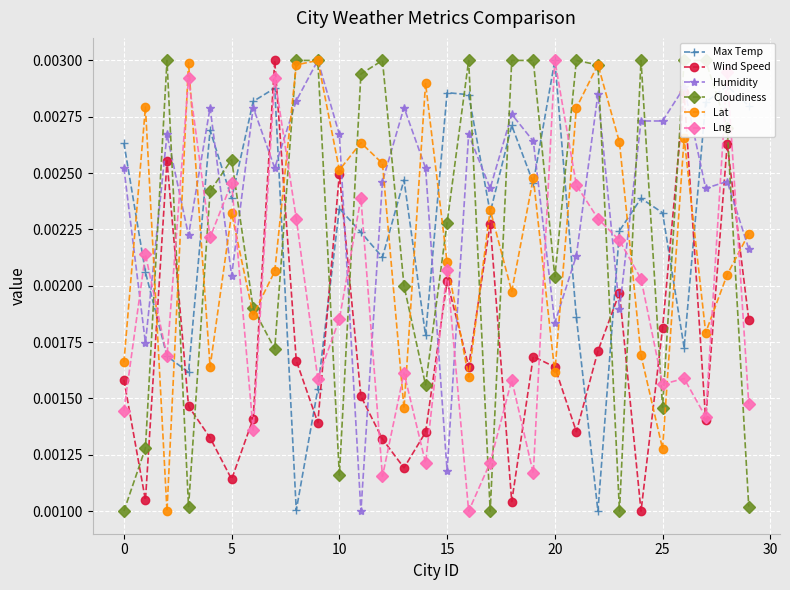

Count the Humidity values in the range 0 to 1.

30